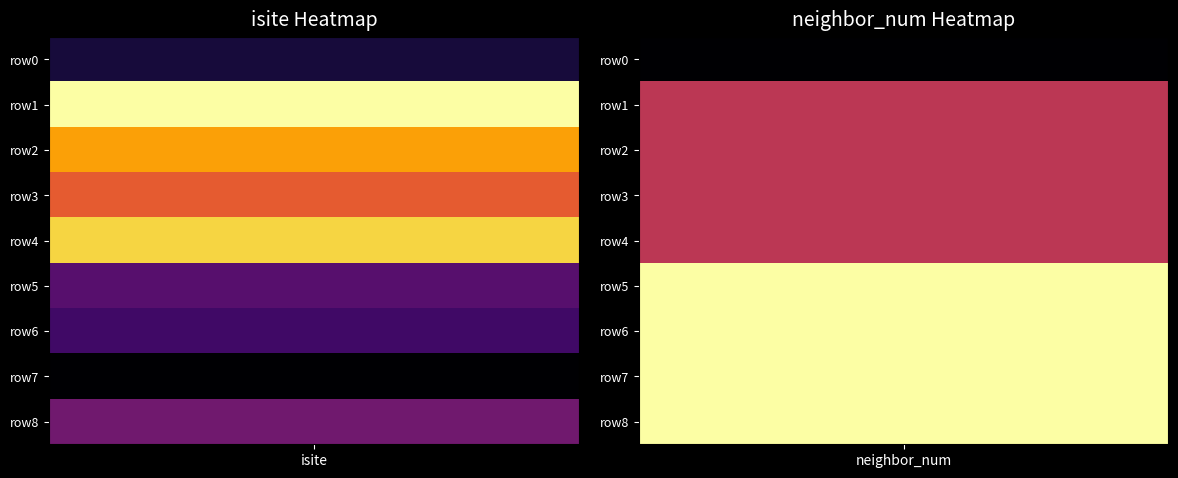

What is the sum of all 0 values?

327